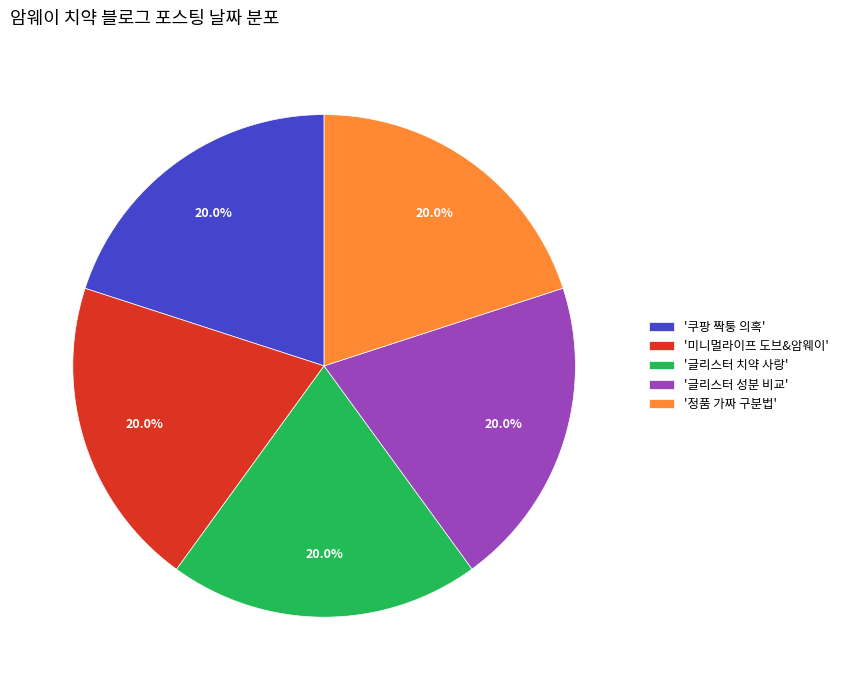

Does '글리스터 성분 비교' represent more than half of the total?

No